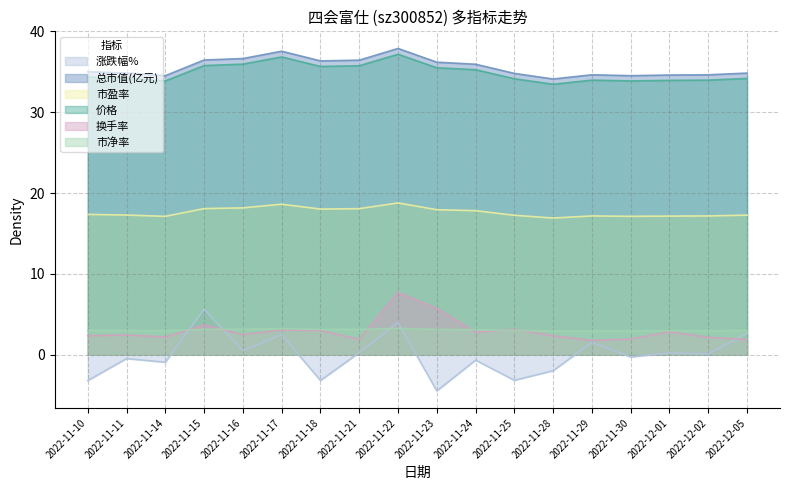

What is the difference between the maximum and minimum values in the 市净率 series?

0.3